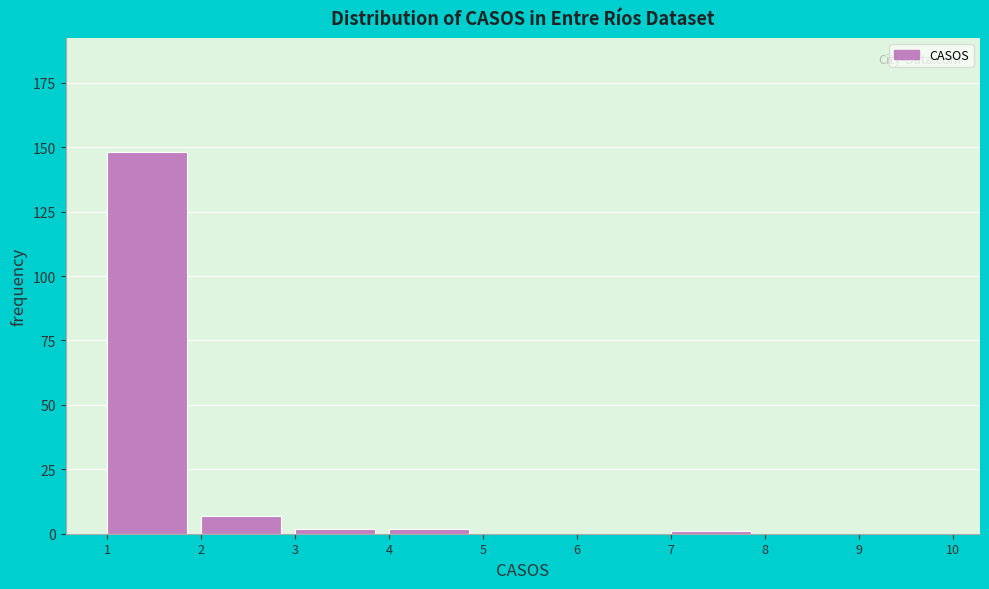

How tall is the bar that spans 2 to 3 on the x-axis? The values are not printed on the chart, so give them approximately, as read against the axis.

5